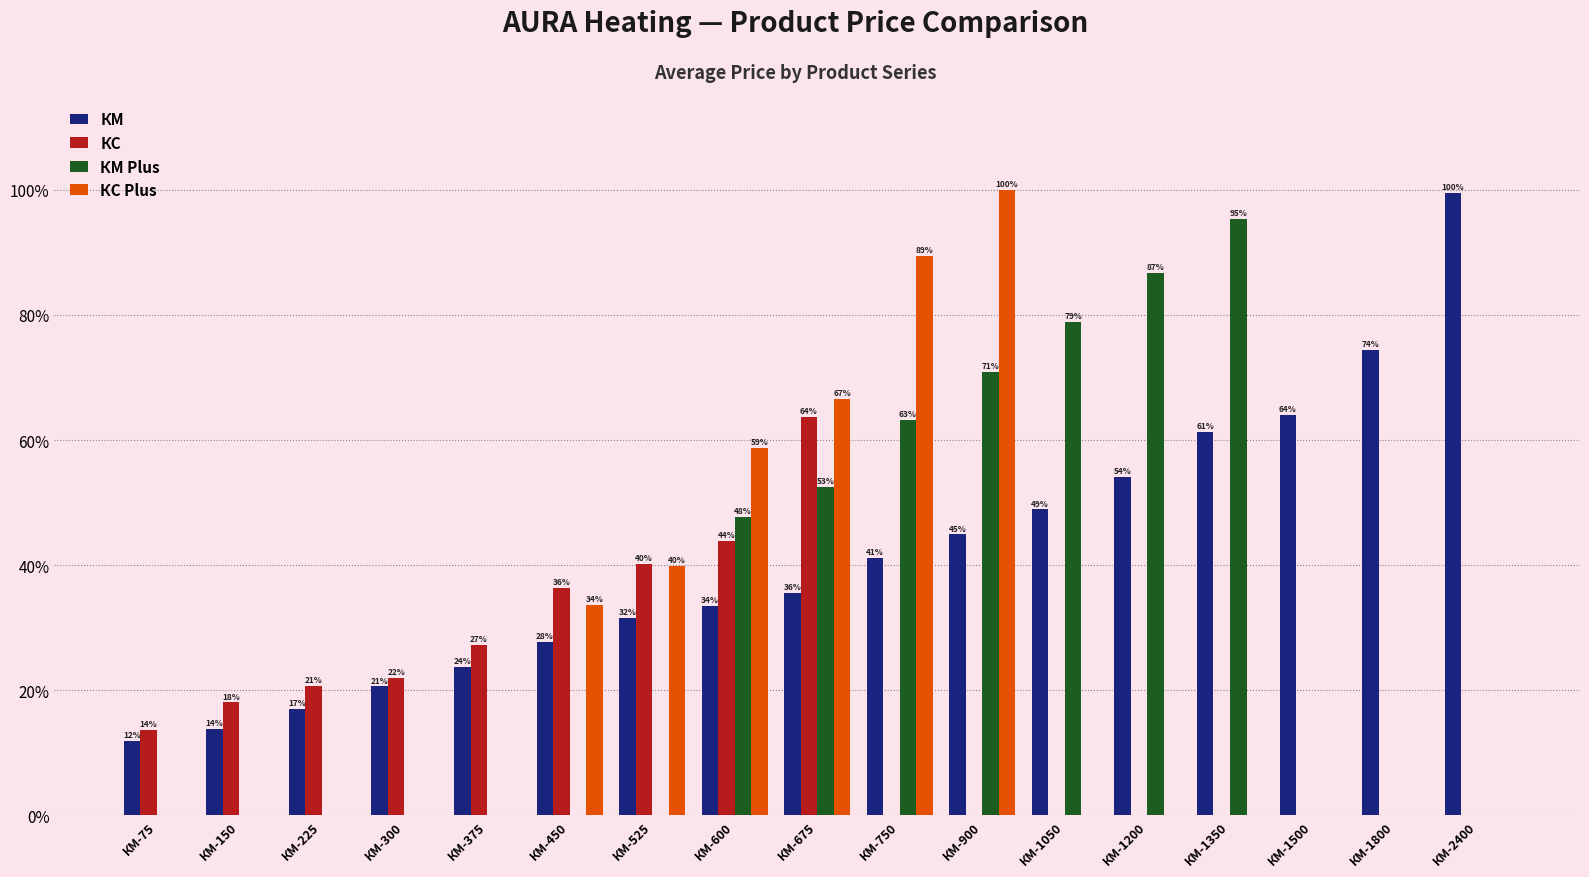

Are the bars grouped side by side (vs. stacked)?

Yes